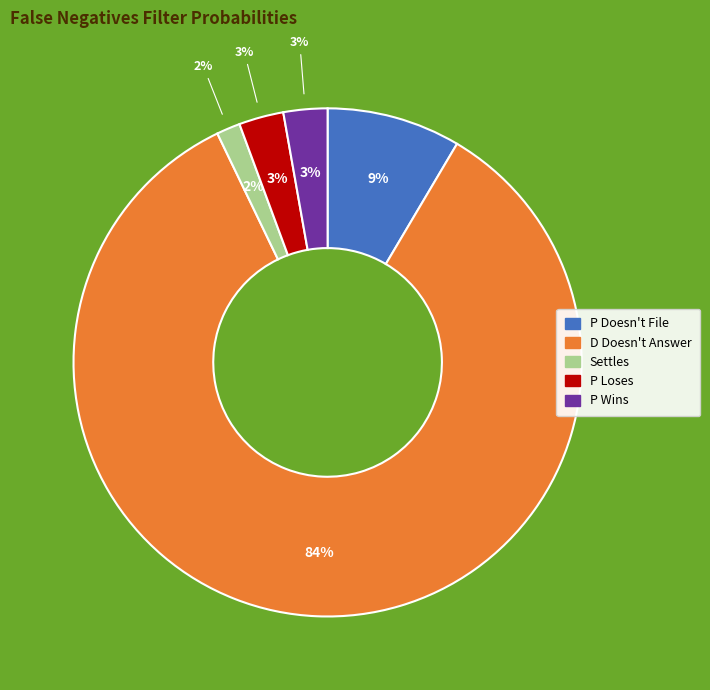

Combined, what portion of the pie is Settles and P Wins?

4.3%